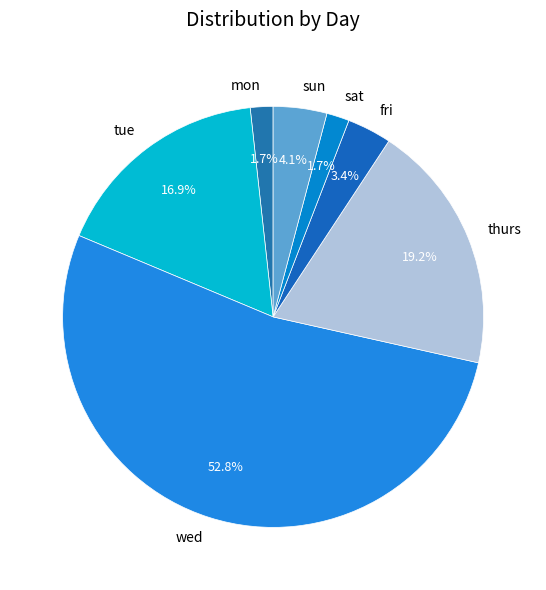

Is the sum of sun and sat greater than half?

No